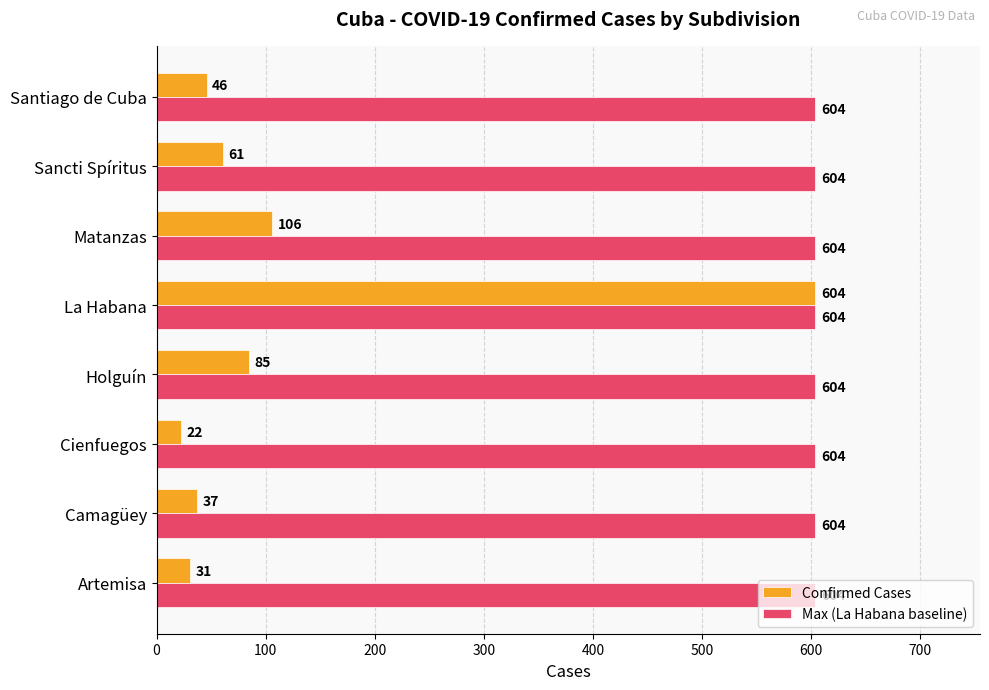

Which series has the widest spread of values?

Confirmed Cases